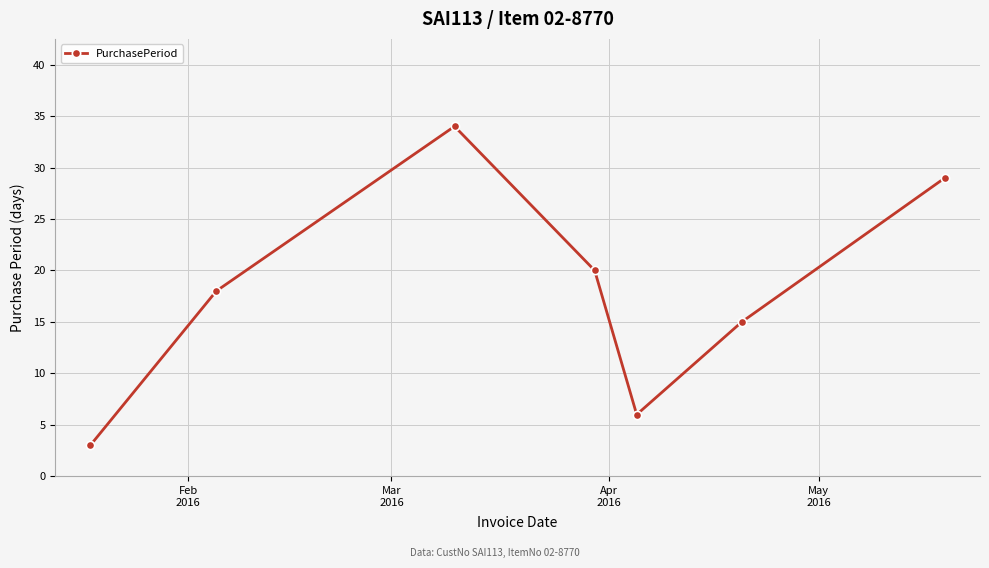

What is the value of the 4th point from the left?

20